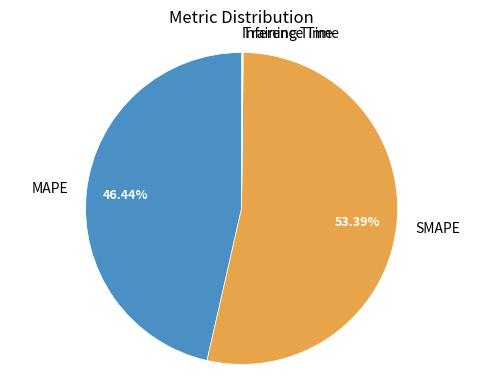

What is the largest slice in the pie chart?

SMAPE